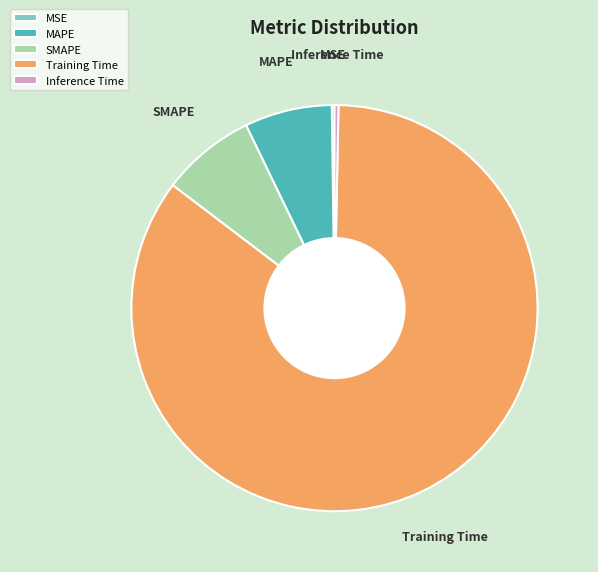

Is it true that Inference Time is 0% of the pie?

True